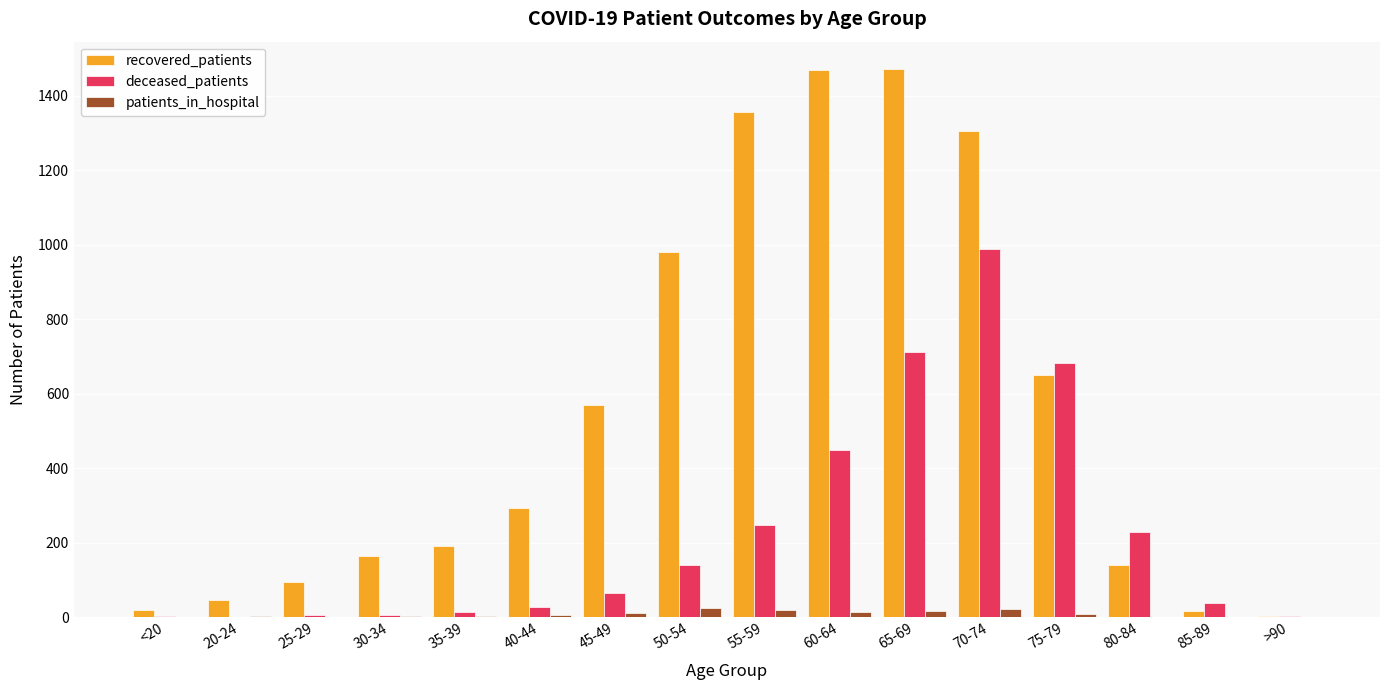

True or false: deceased_patients has a value of 26 at 40-44.

True